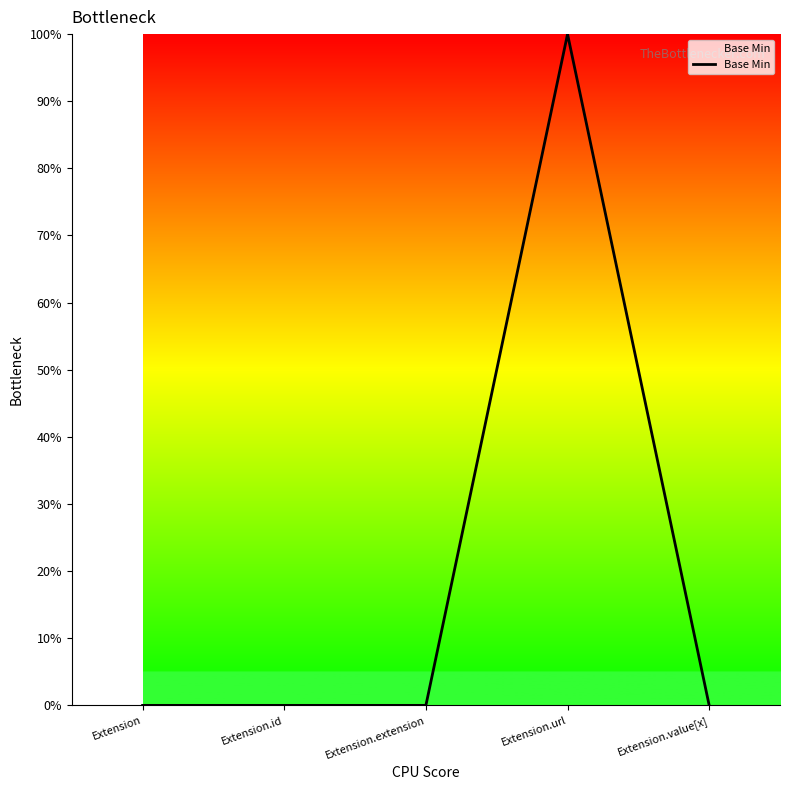

How many points are higher than both their immediate neighbors (excluding endpoints)?

1